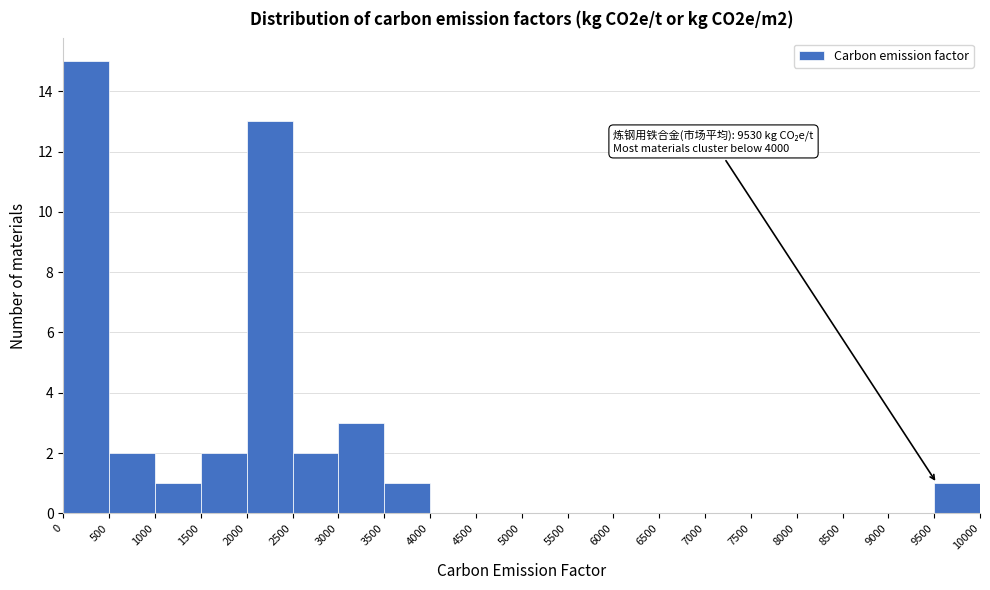

Over which range of the x-axis is the bar tallest?

0 to 500